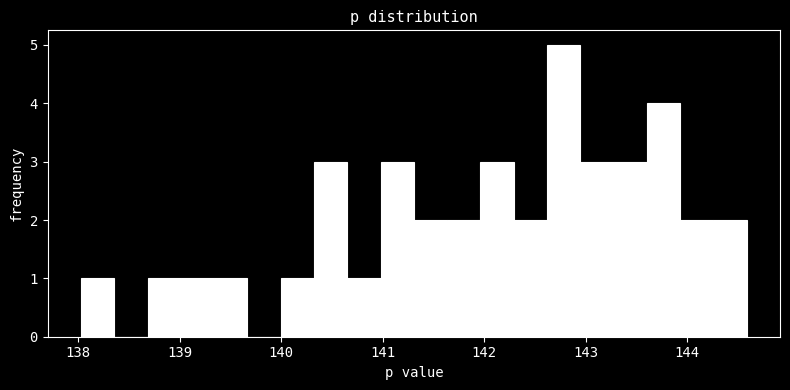

Around what value on the x-axis is the tallest bar? Give the approximate position of its centre, as read against the axis.

142.8